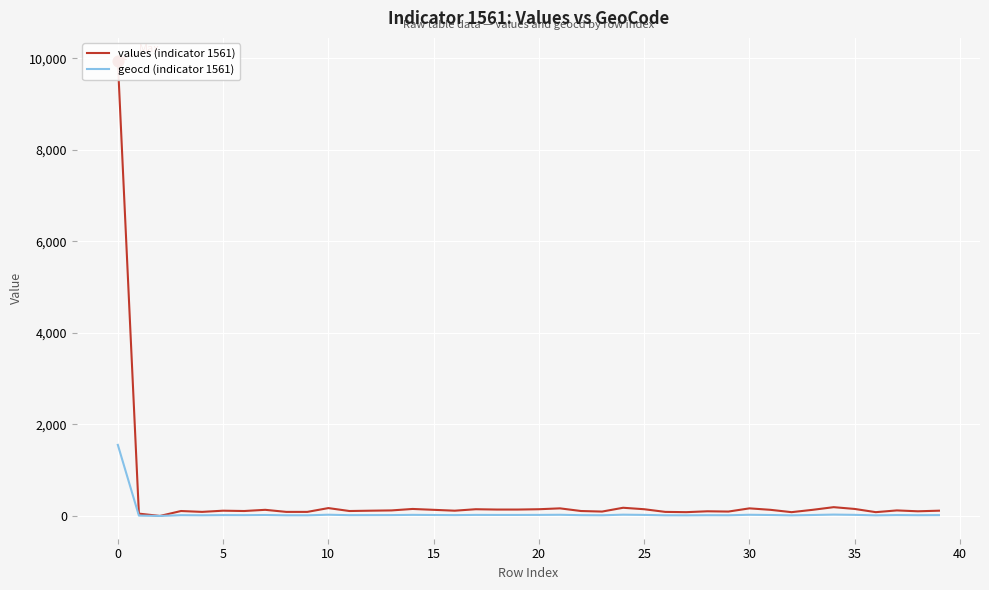

Which series has the widest spread of Y values?

values (indicator 1561)